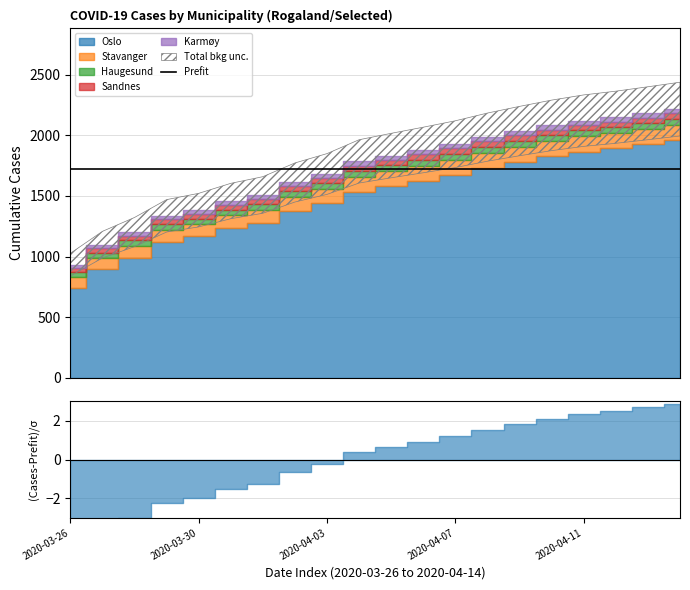

At which label is Karmøy closest to 32?

2020-04-02